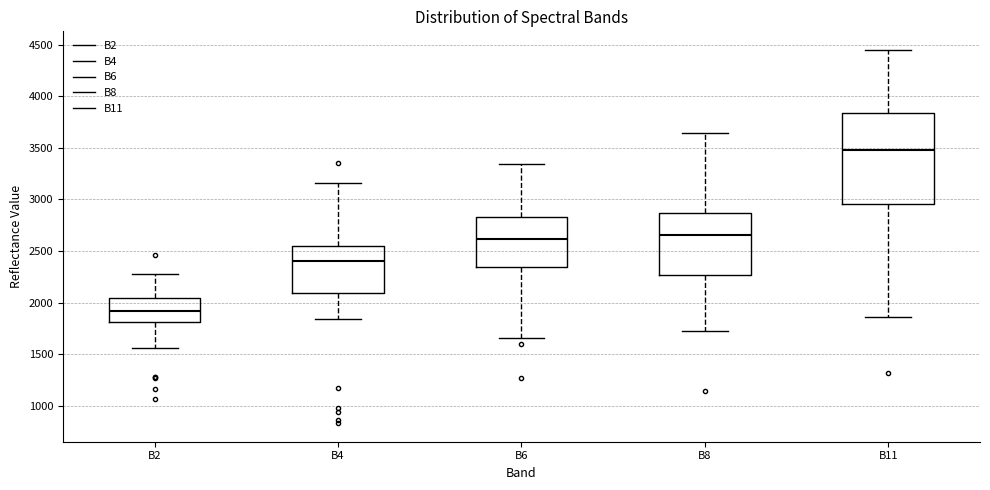

Which box has the lowest median line?

B2